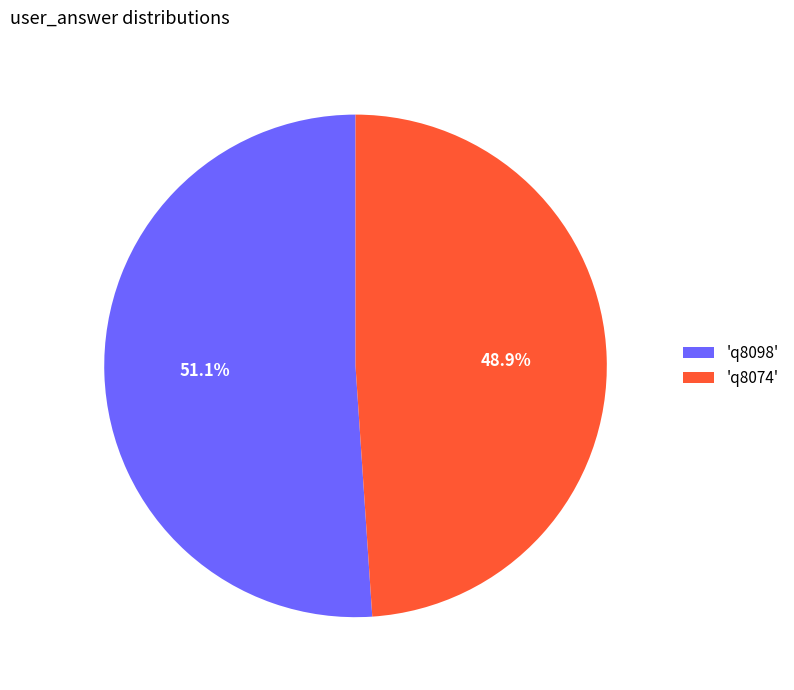

Between 'q8098' and 'q8074', which is larger?

'q8098'